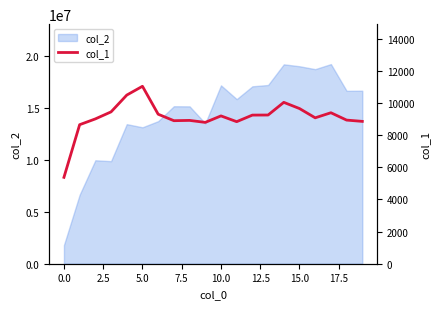

What is the lowest value of the col_2 series?

1792276